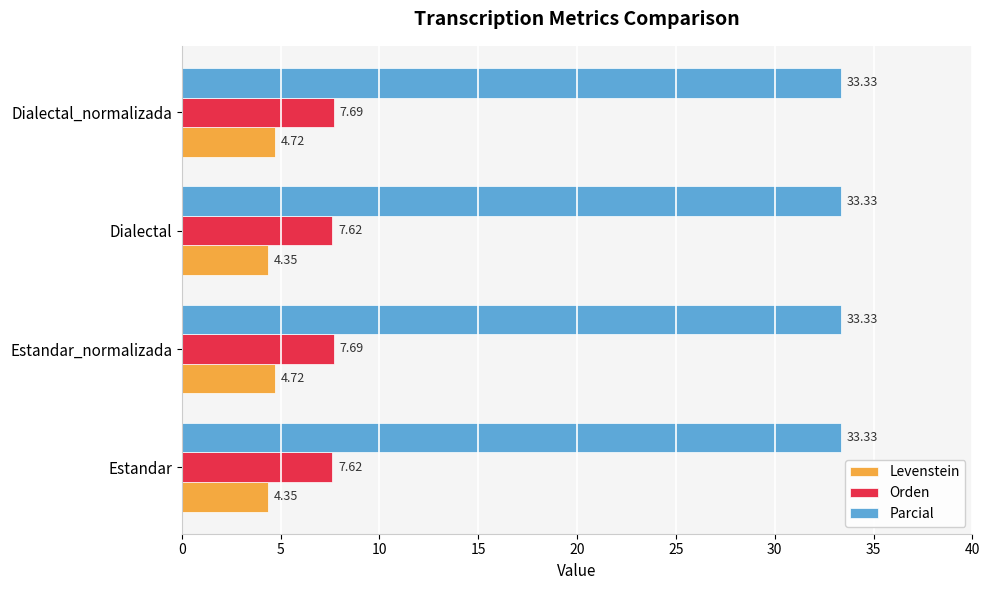

What is the total value across all series at Estandar?

45.3